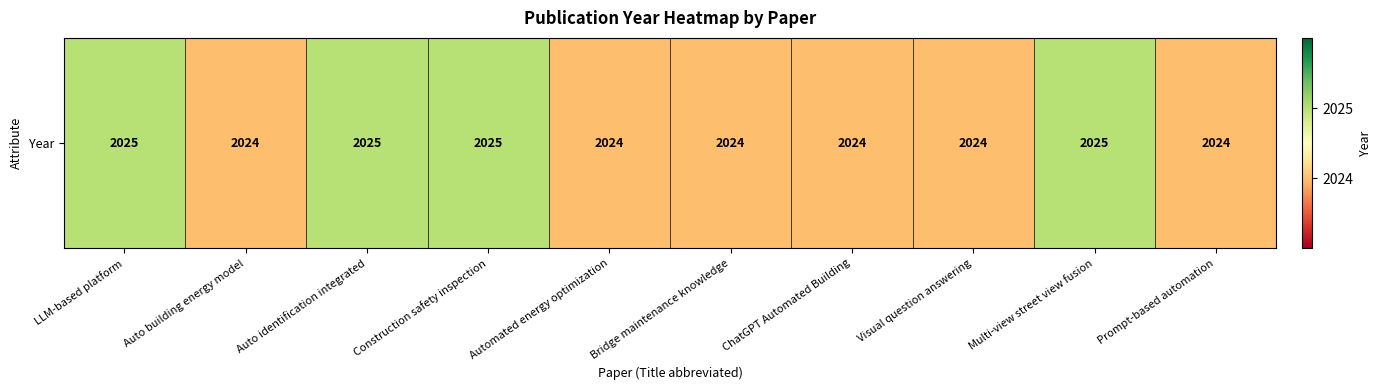

At which category does the chart reach its minimum across all series?

Auto building energy model